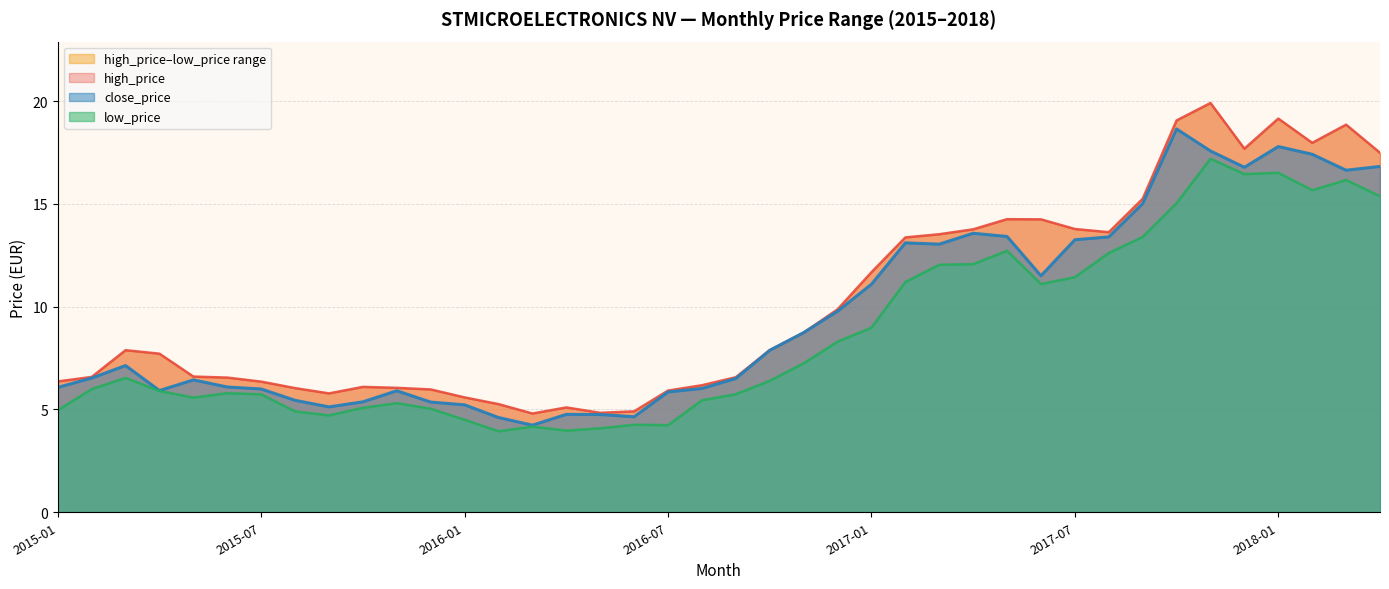

How many values in the low_price series are below 6?

20